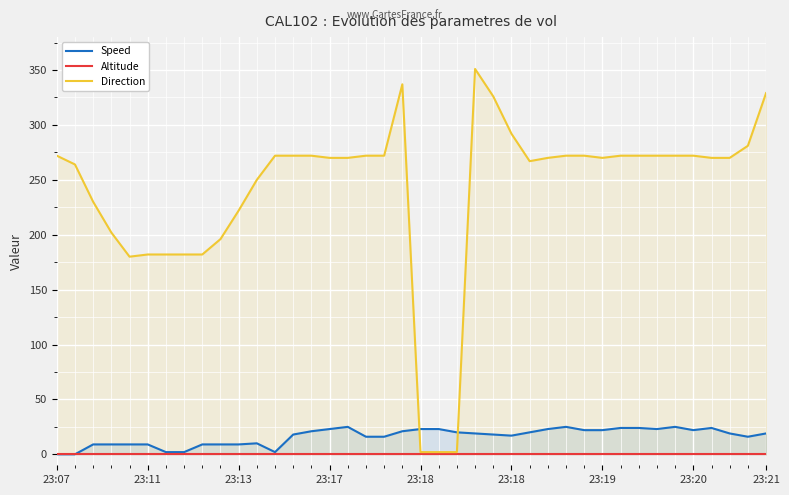

At how many categories does at least one series exceed 262?

27